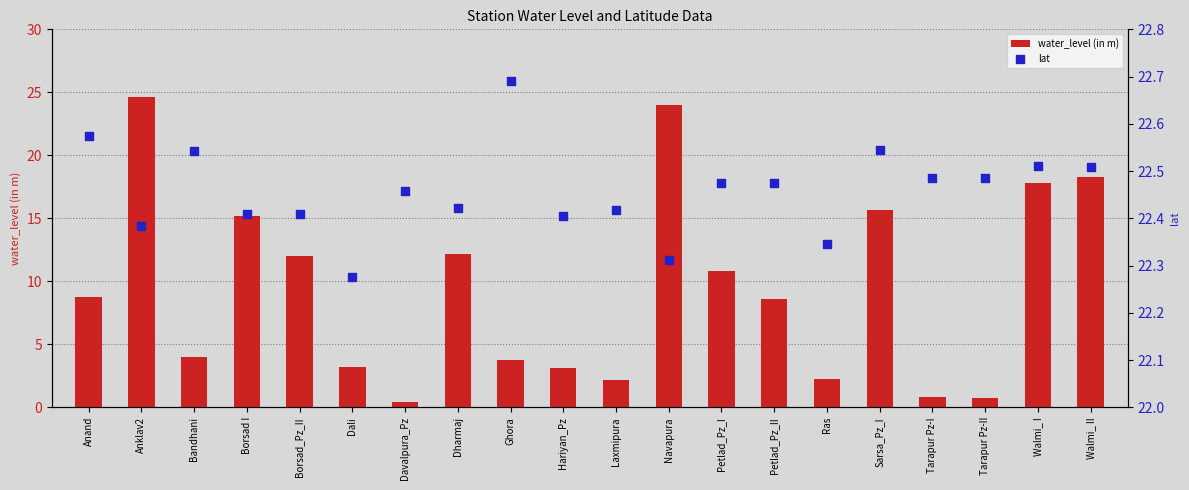

What are all the series names shown in the legend?

water_level (in m), lat